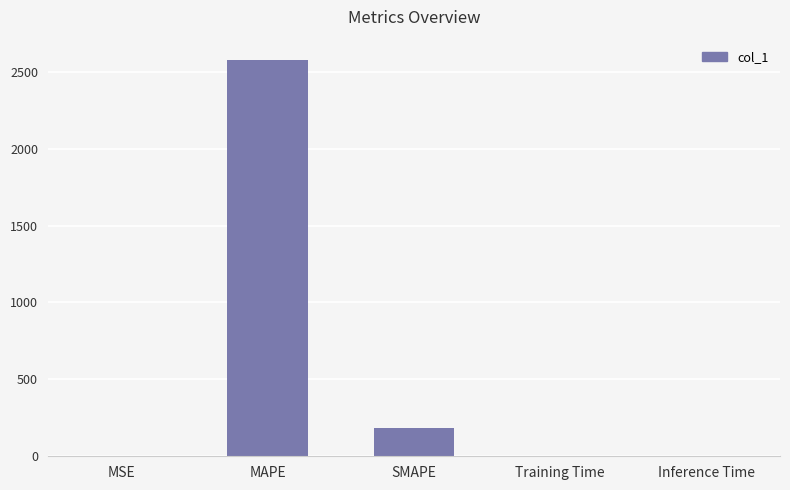

What is the ratio of the value at MAPE to the value at SMAPE?

13.9